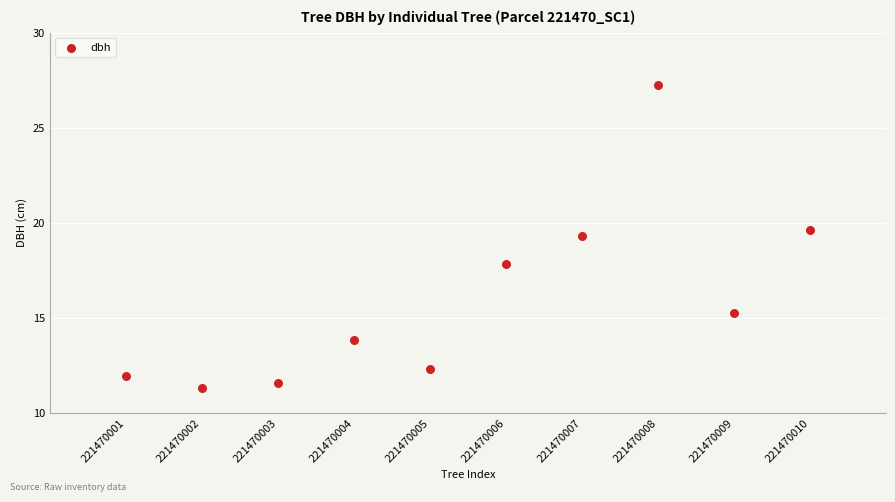

What Y value in the scatter plot is closest to 19?

19.3